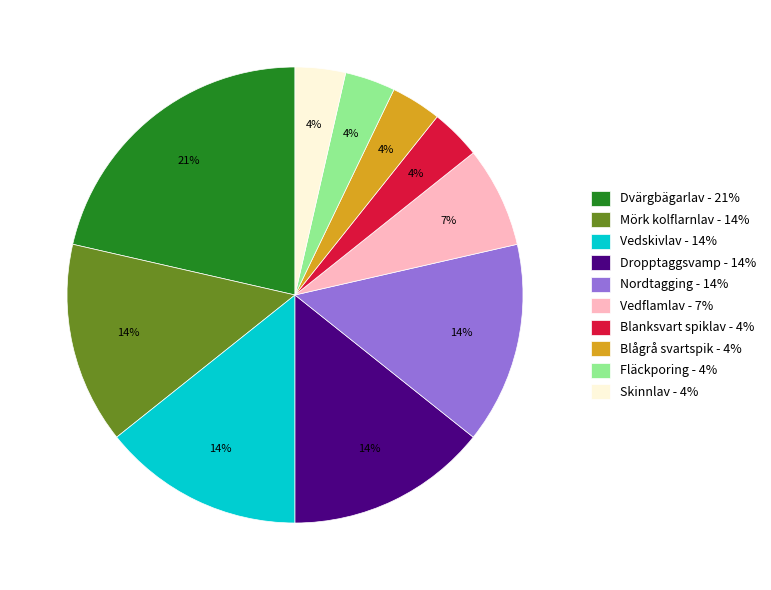

Do Vedflamlav and Skinnlav together represent more than half of the pie?

No